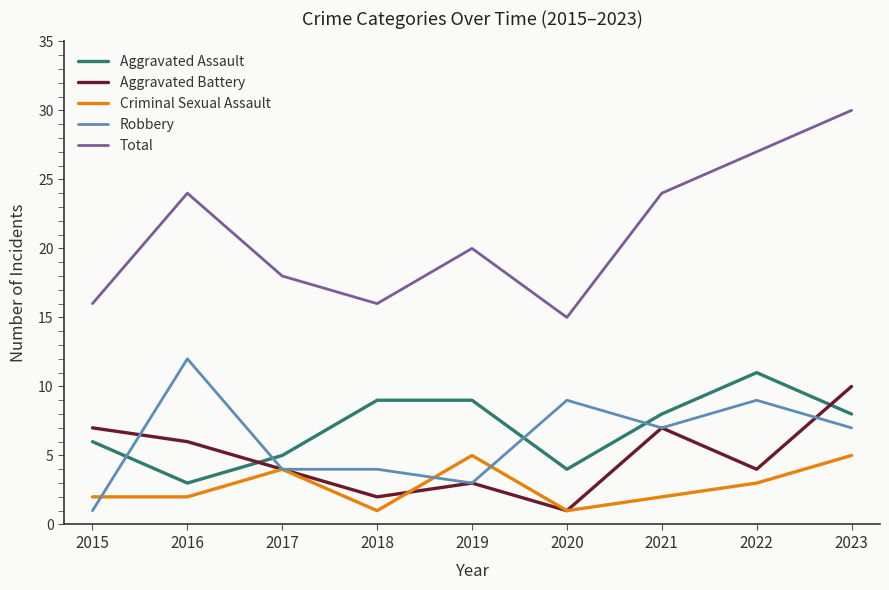

Read the Aggravated Battery value at 2022.

4